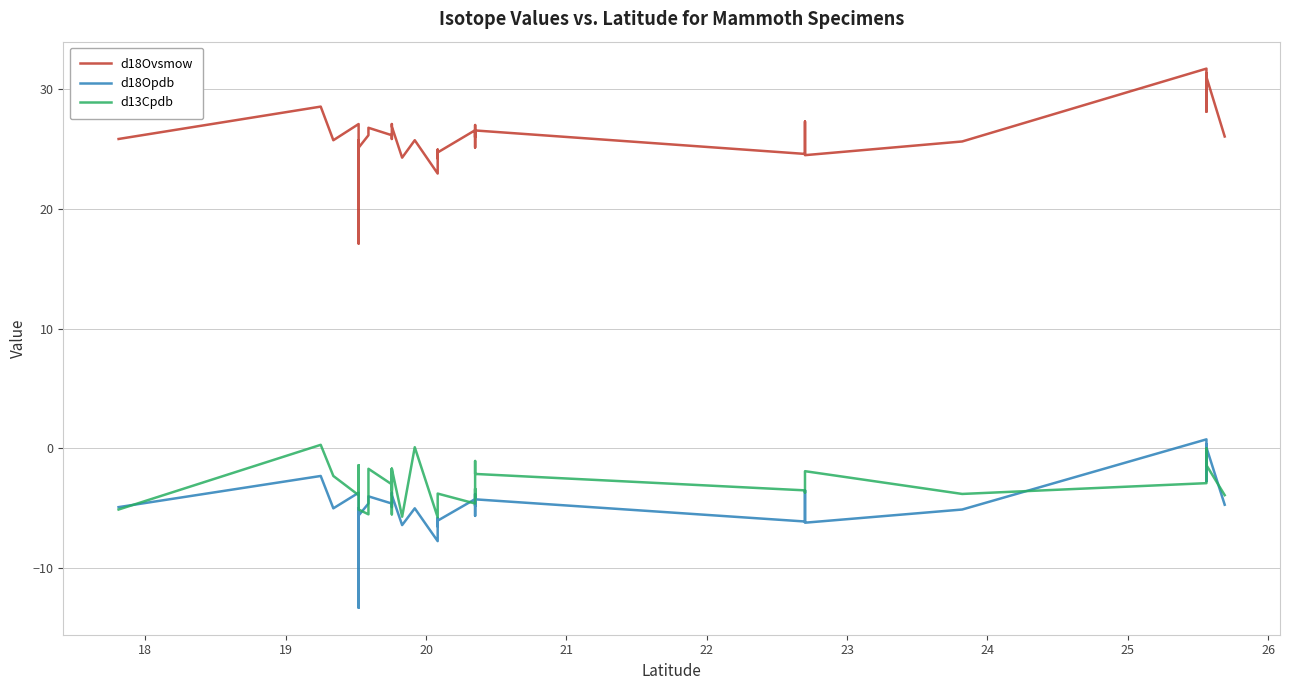

What is the maximum value shown in the chart?

31.7